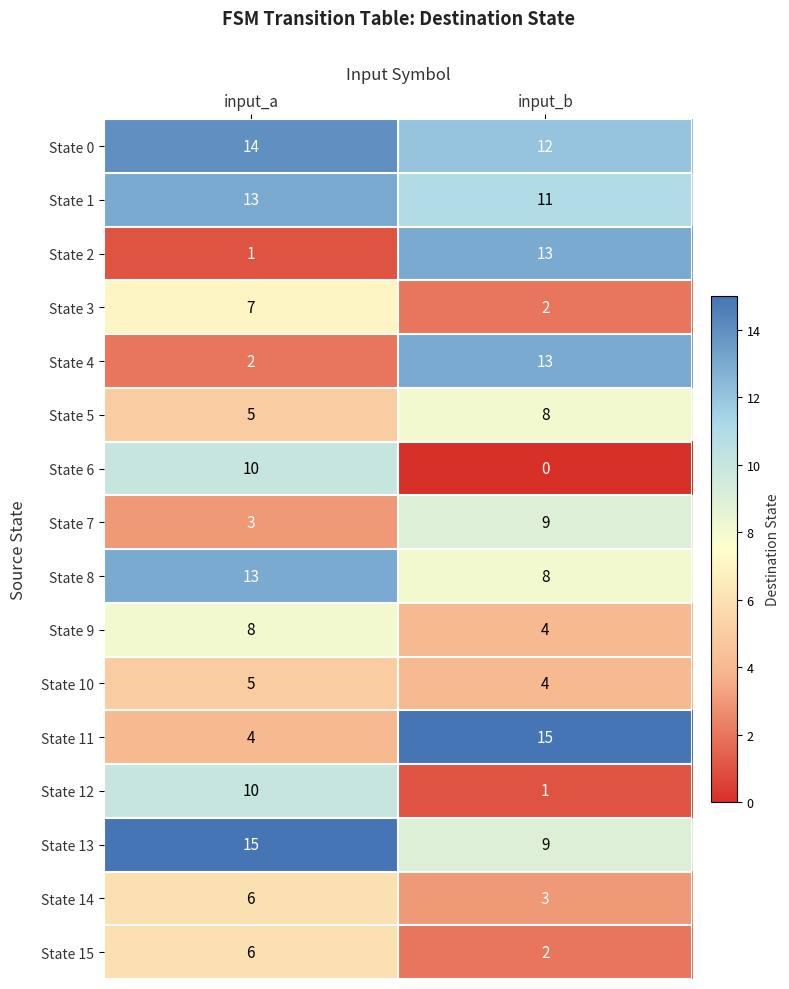

Is the value of State 5 at input_b greater than the value of State 12 at input_b?

Yes